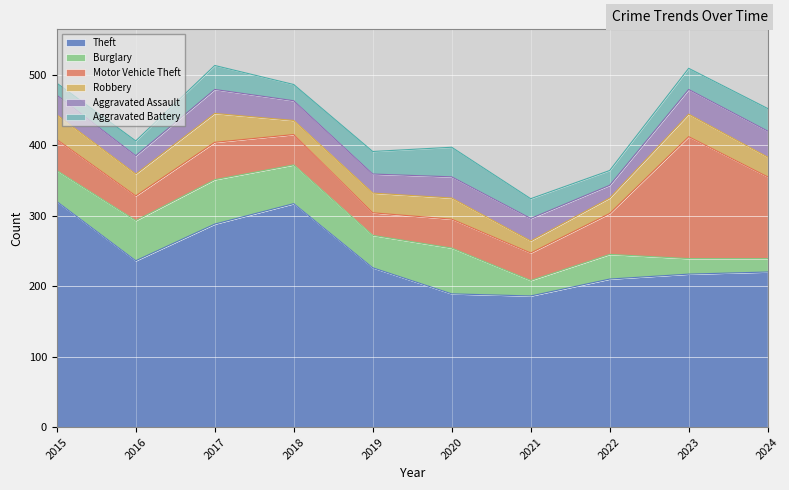

What is the minimum value for Aggravated Battery?

17